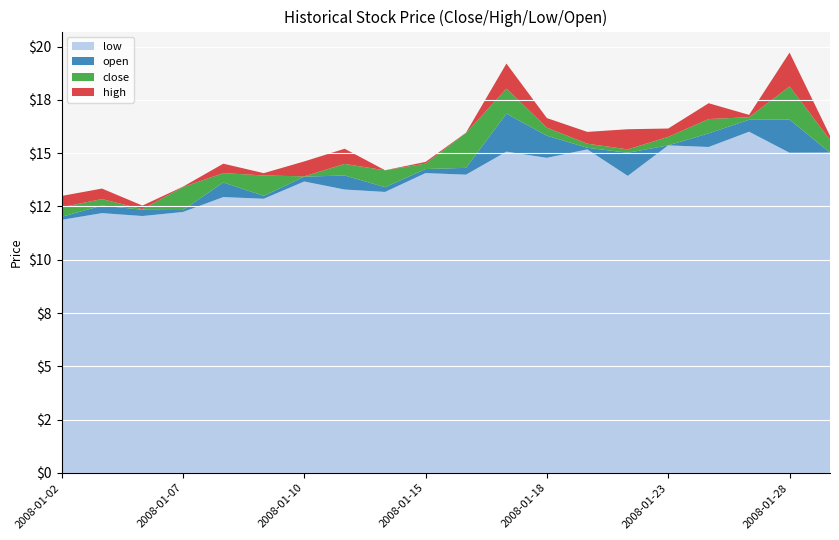

What are all the series names shown in the legend?

low, open, close, high